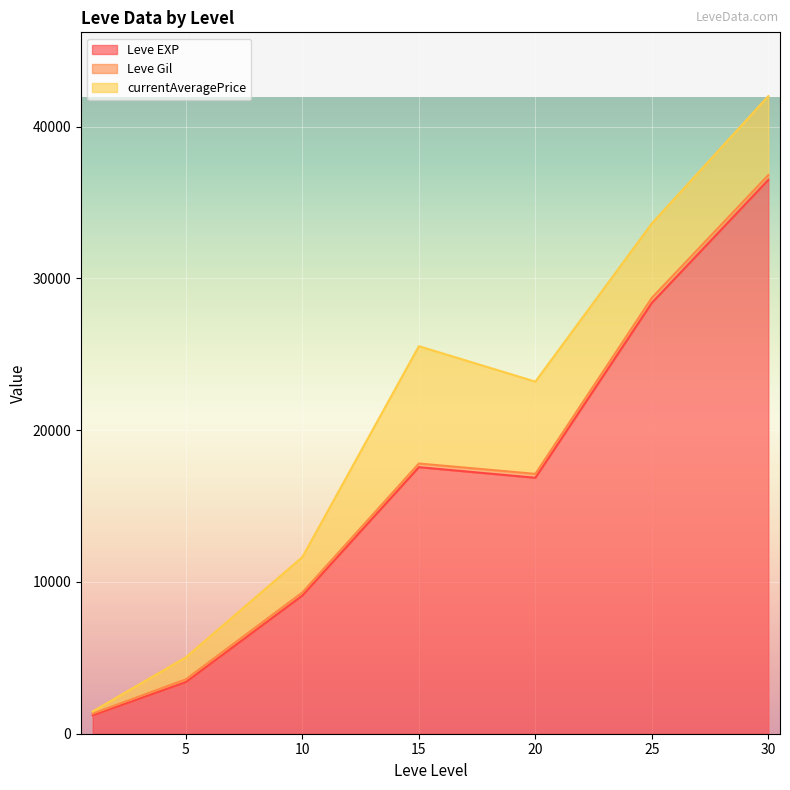

True or false: Leve EXP and Leve Gil cross at least once.

False